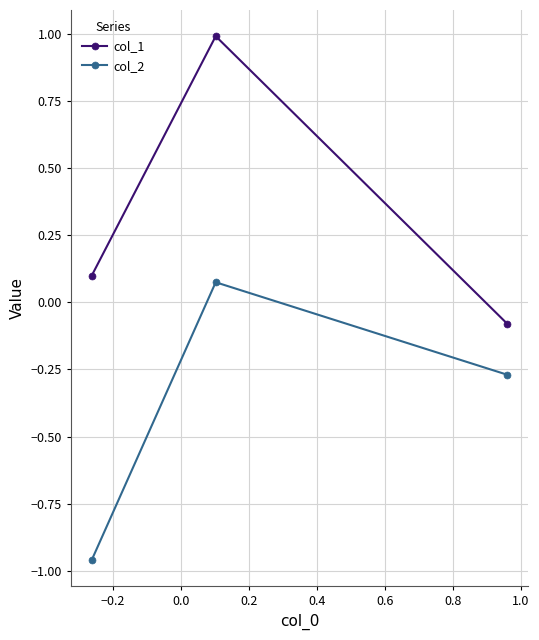

How many data points in col_1 are less than 0?

1